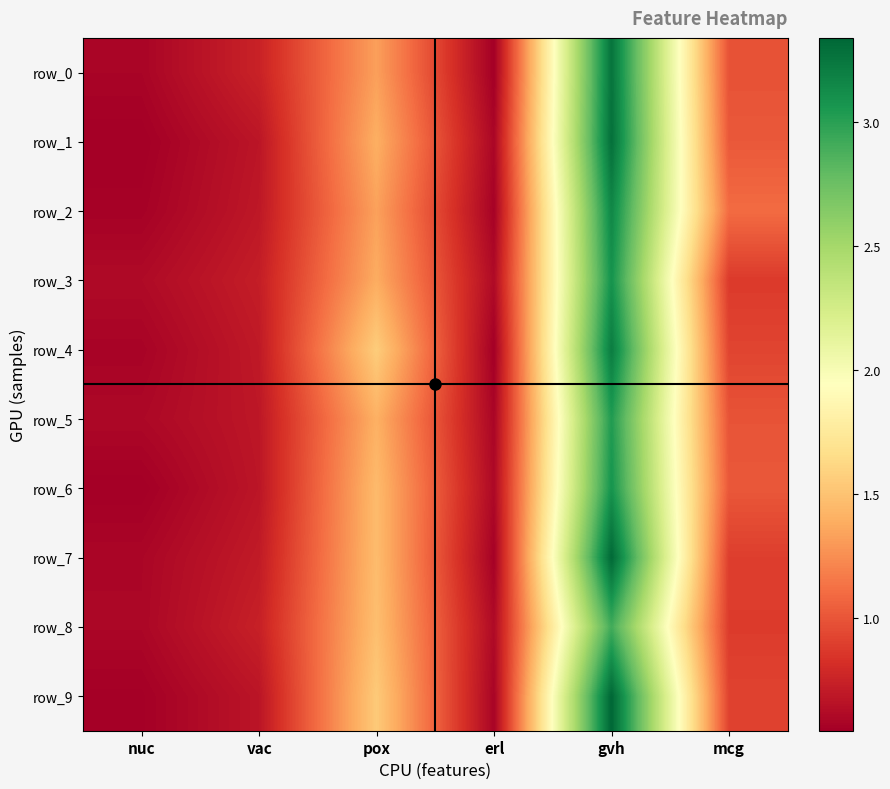

What is the approximate value of row_0 at vac?

0.7